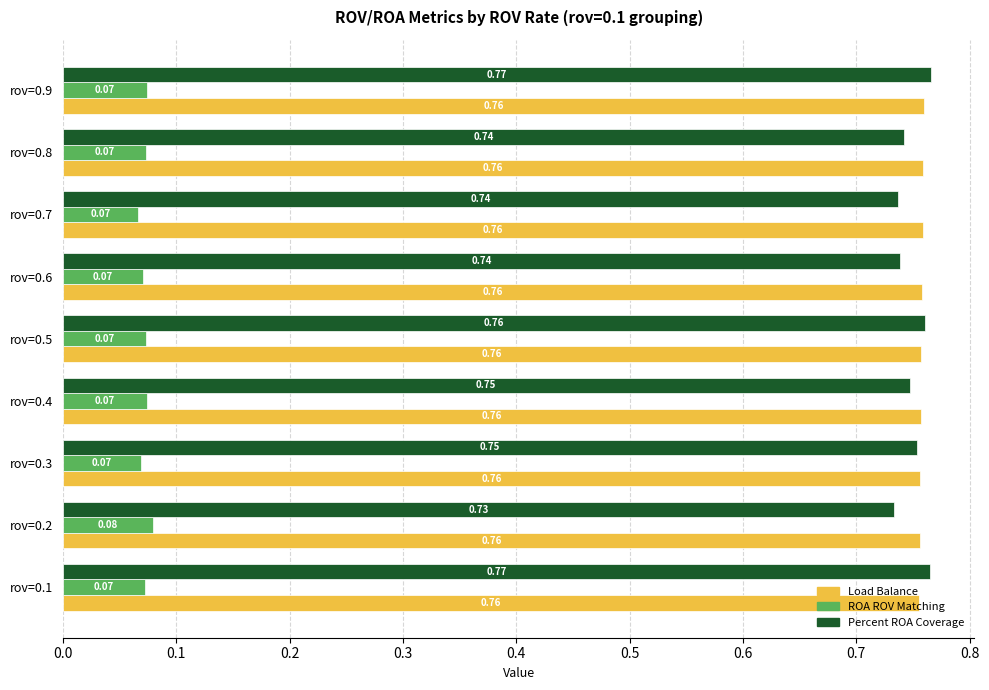

Which series has the largest range (max minus min)?

Percent ROA Coverage